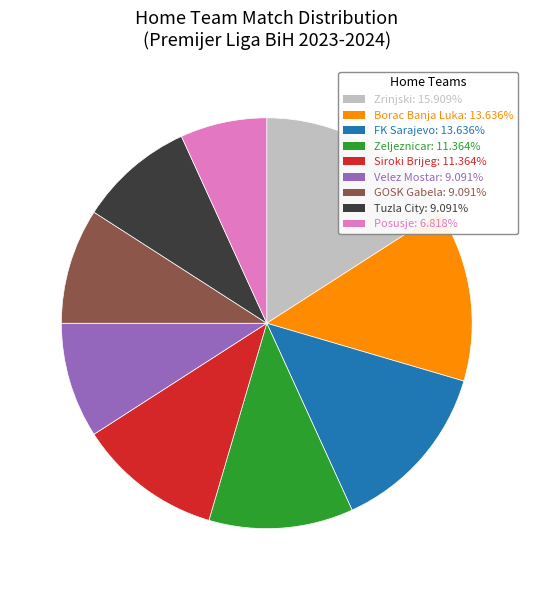

Between Zeljeznicar and GOSK Gabela, which is larger?

Zeljeznicar